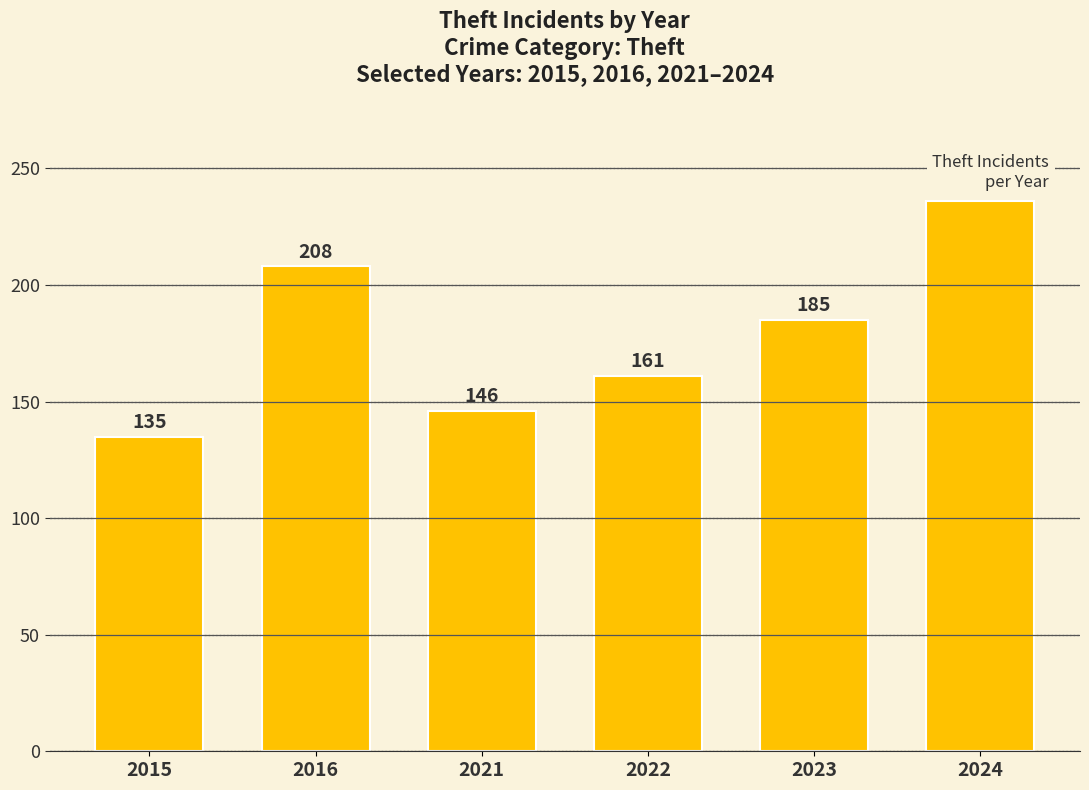

At which category does the chart reach its peak across all series?

2024